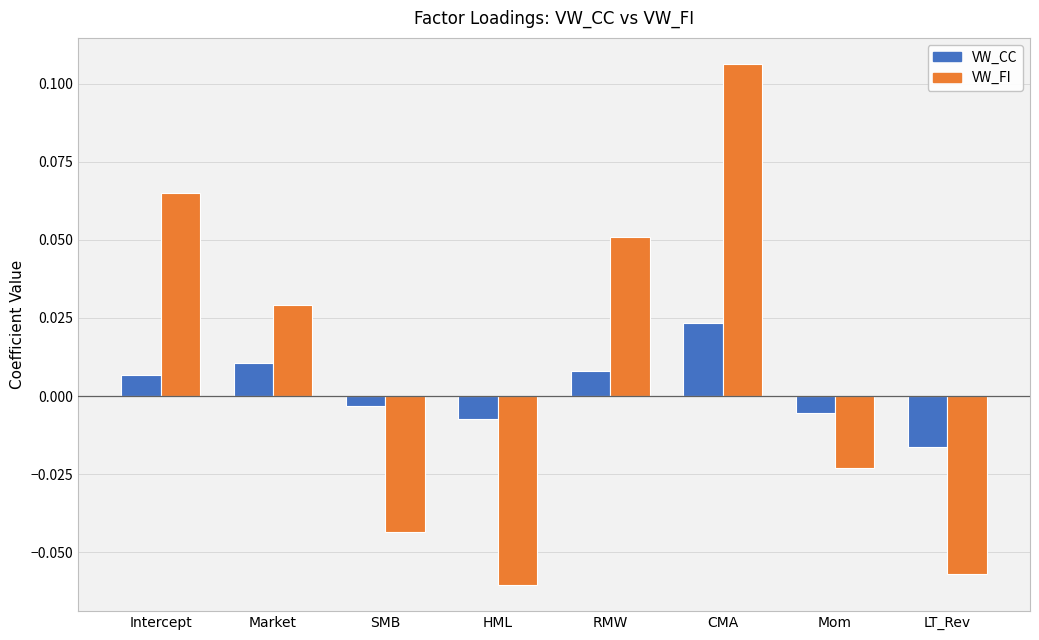

Are the bars grouped side by side (vs. stacked)?

Yes